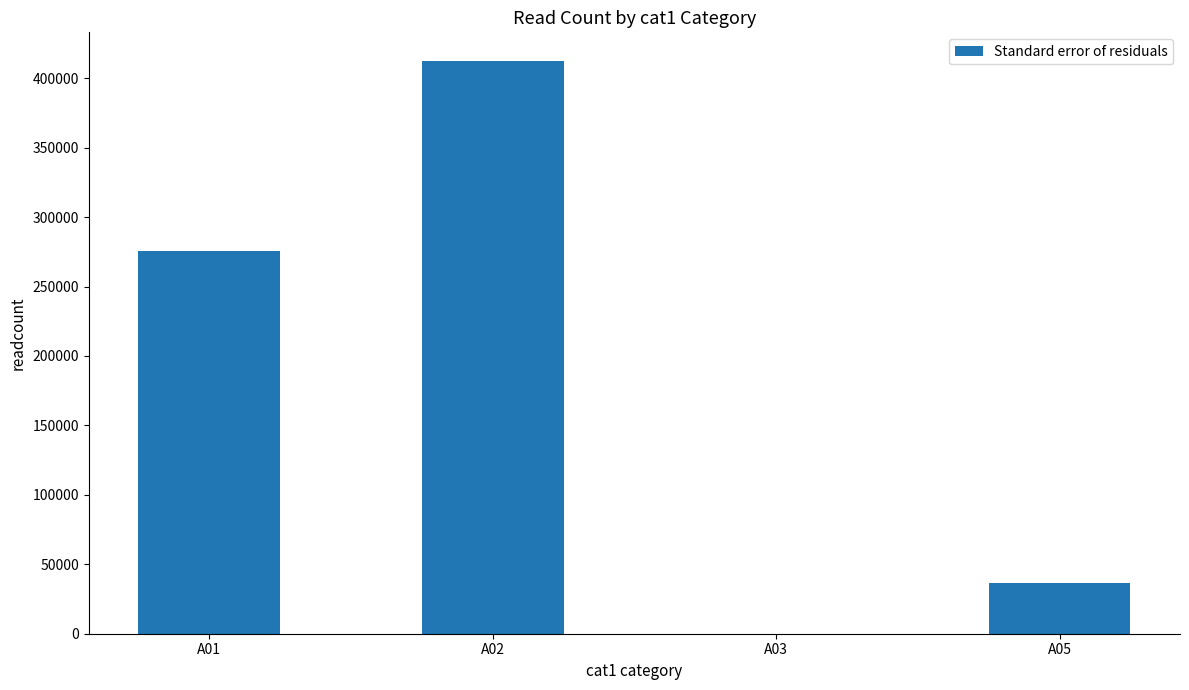

What is the maximum value shown in the chart?

412406